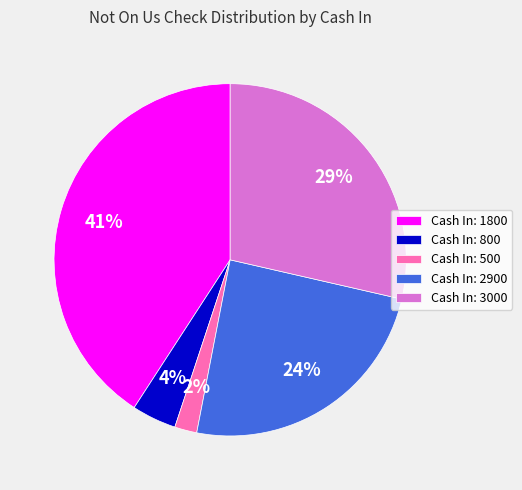

Is there any slice that represents more than half of the pie?

No